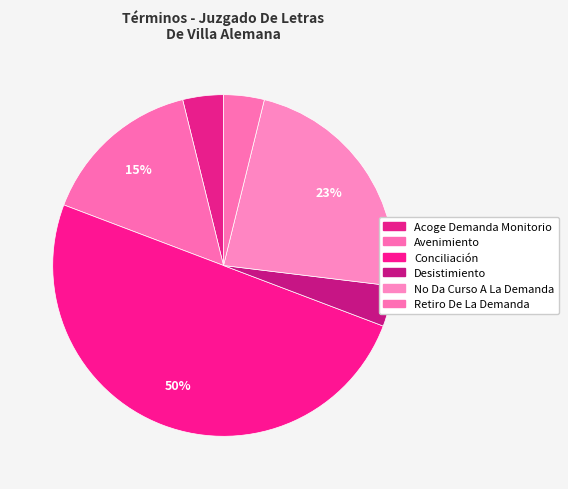

Is Avenimiento the majority of the pie?

No